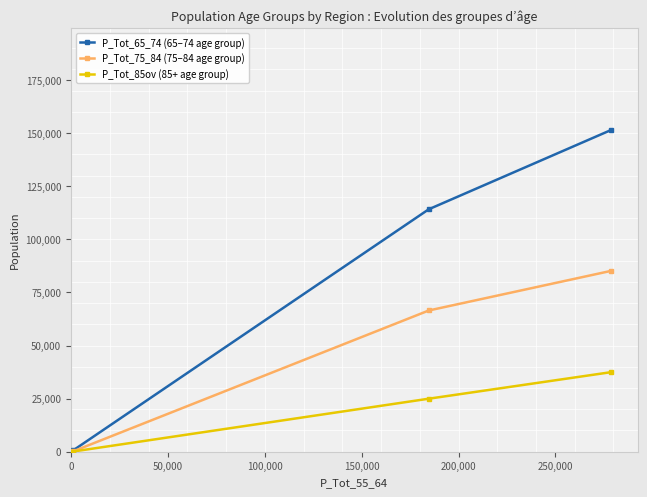

Rank the series by their maximum value, from highest to lowest.

P_Tot_65_74 (65–74 age group), P_Tot_75_84 (75–84 age group), P_Tot_85ov (85+ age group)